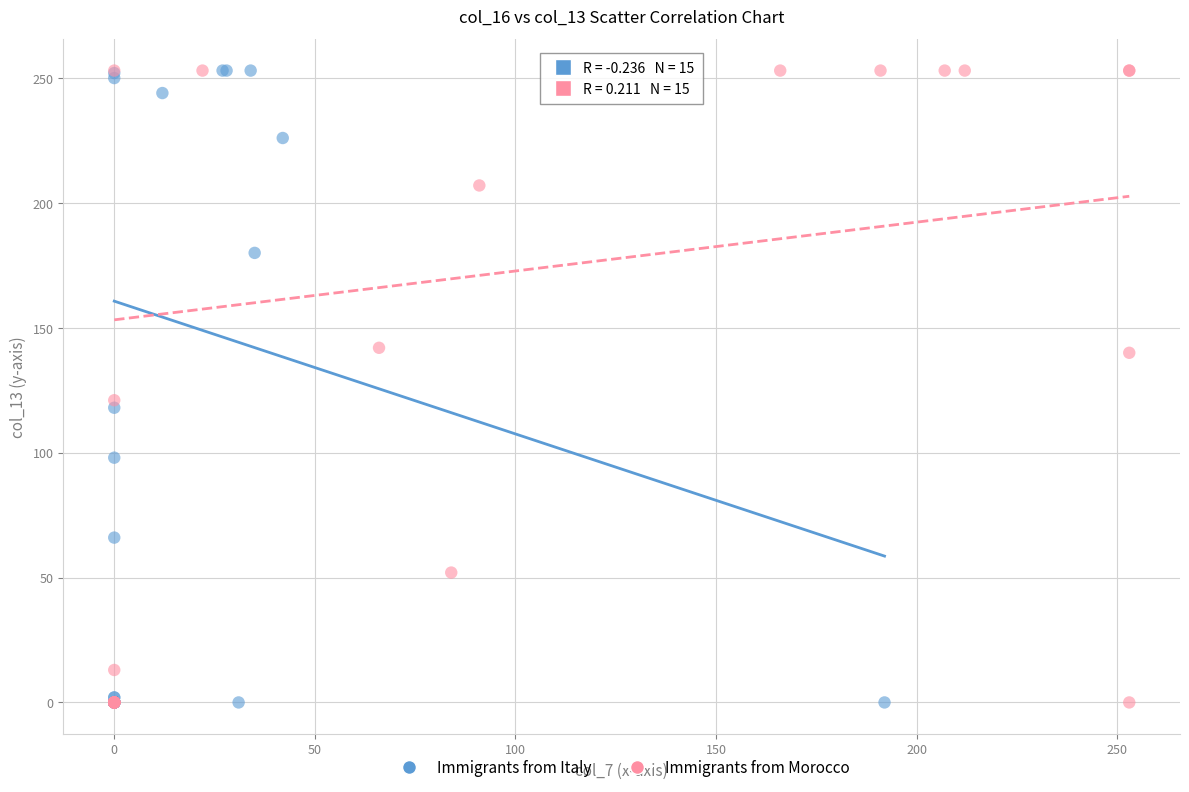

What are all the series names shown in the legend?

Immigrants from Italy, Immigrants from Morocco